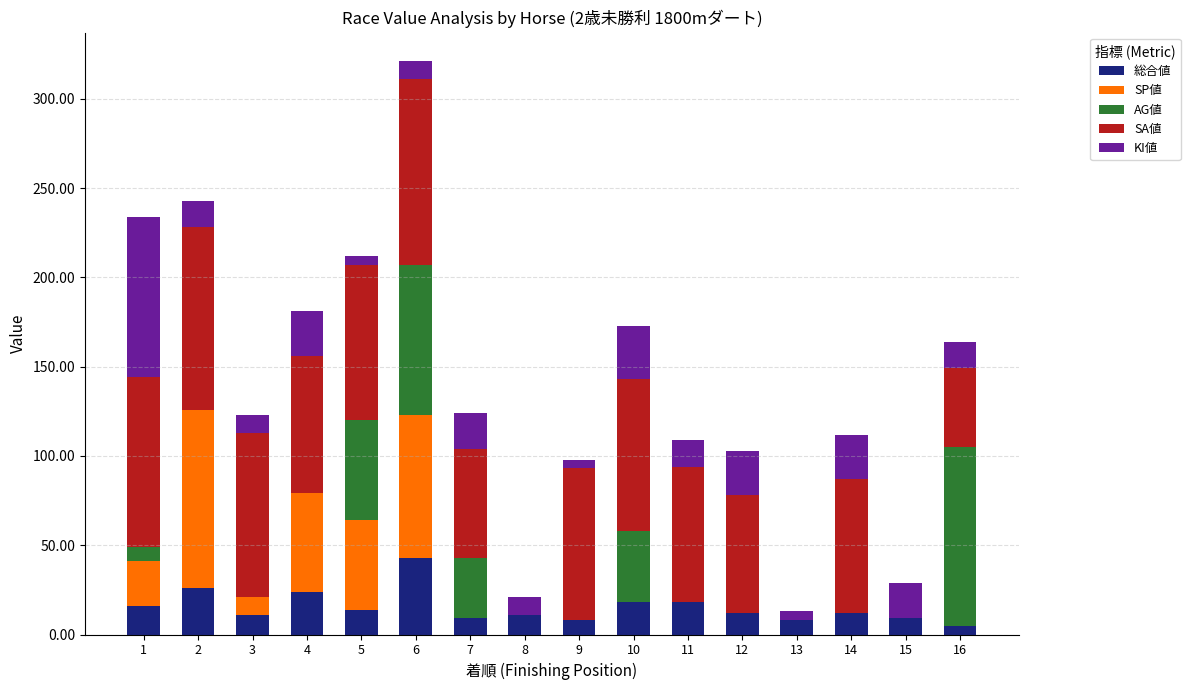

What are all the series names shown in the legend?

総合値, SP値, AG値, SA値, KI値